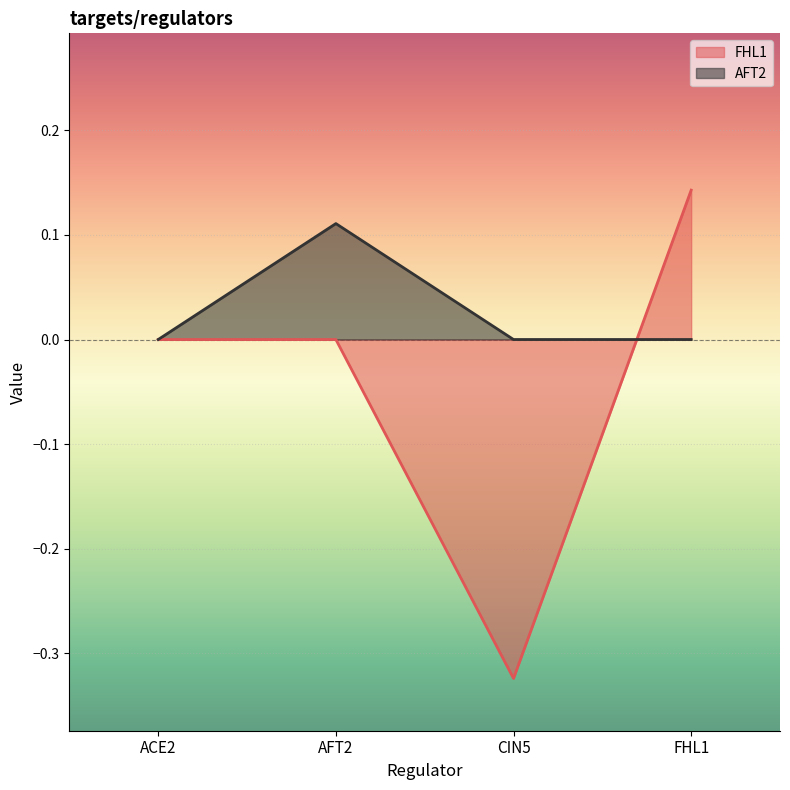

Which category has the highest value in the AFT2 series?

AFT2